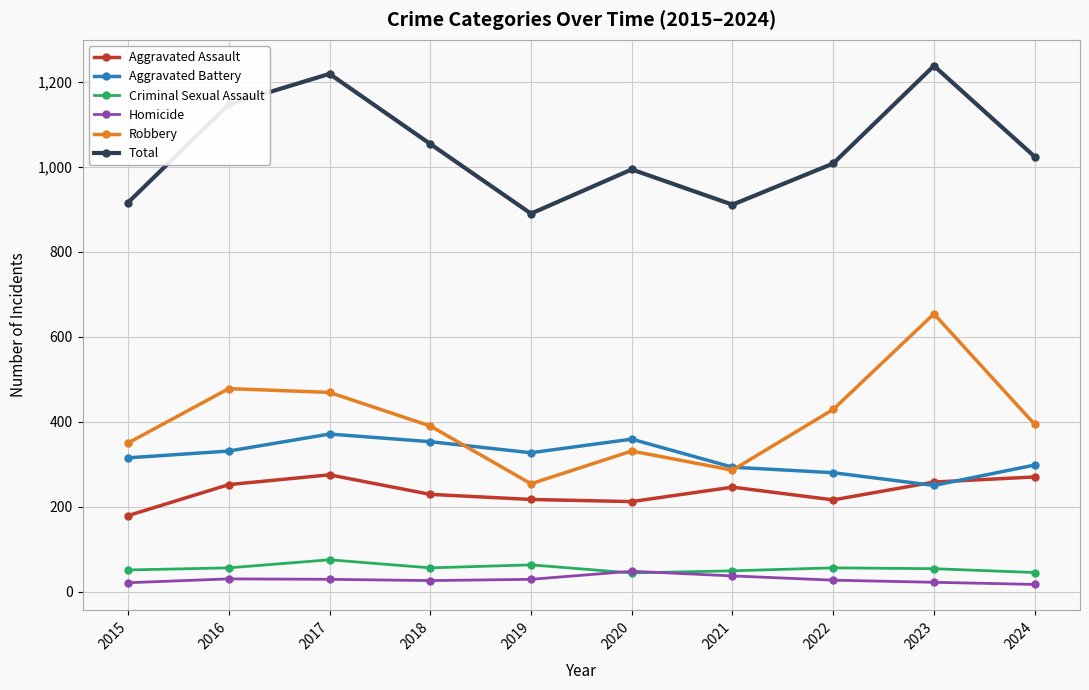

True or false: Aggravated Battery has a value of 280 at 2022.

True